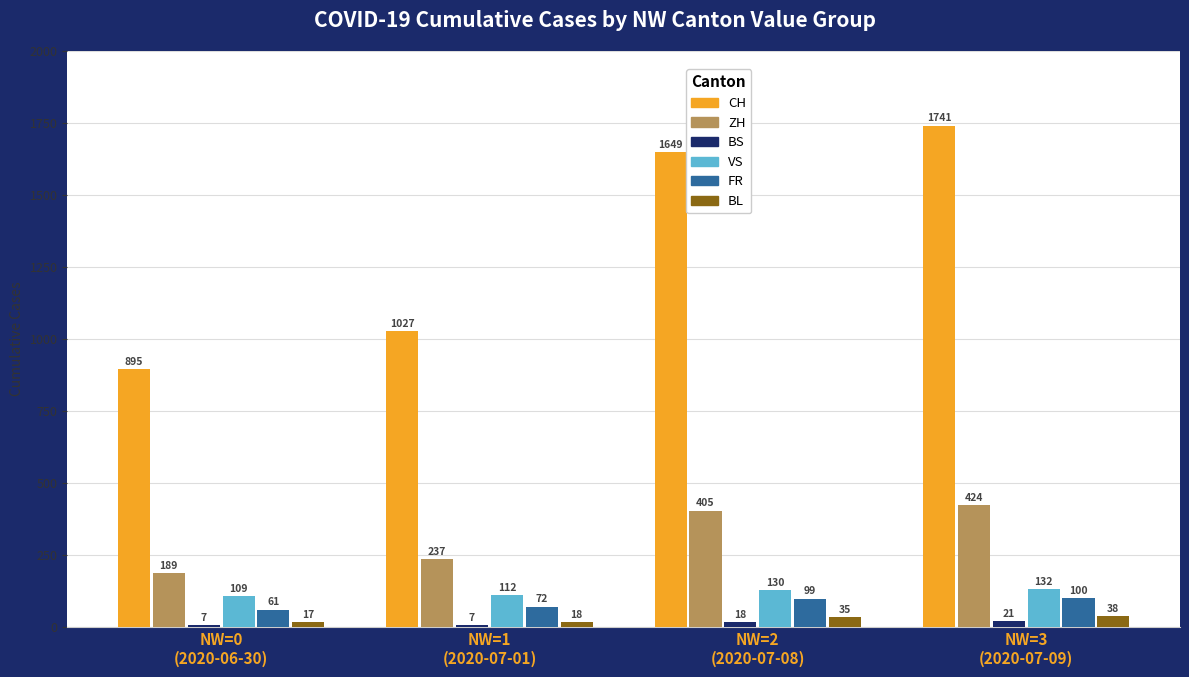

What is the maximum value for FR?

100